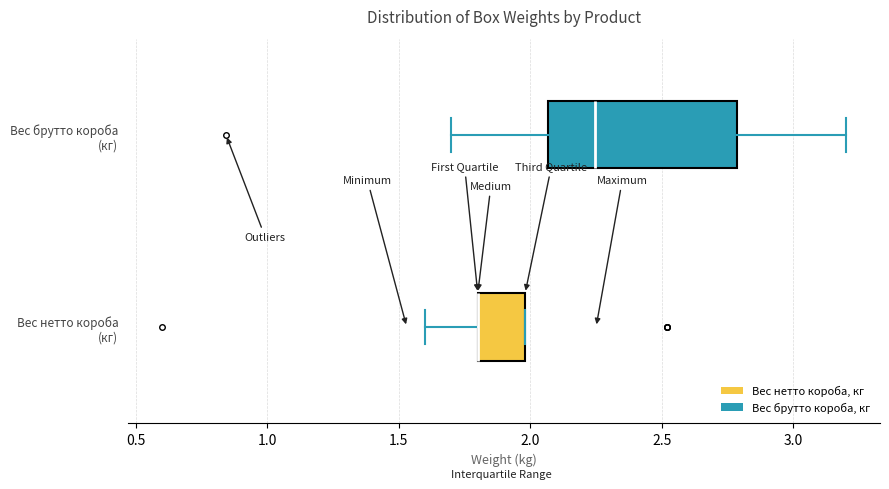

Comparing the boxes themselves (not the whiskers), which one is the widest?

Вес брутто короба (кг)